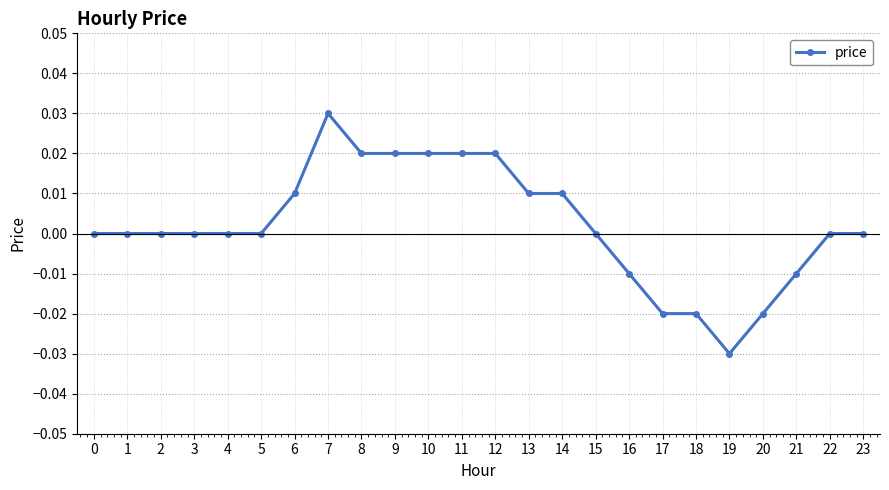

The chart shows a value of 0.0 at 9. True or false?

True